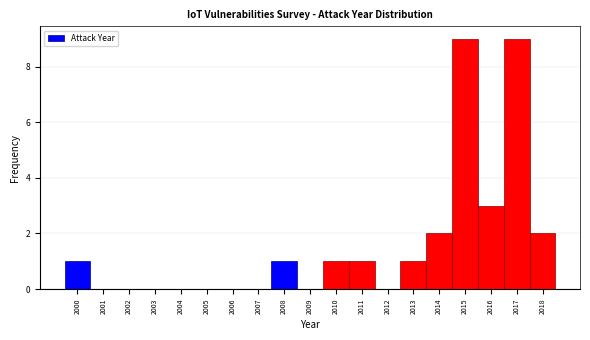

Reading left to right, list every bar in this chart as the range it spans on the x-axis followed by its height. The values are not printed on the chart, so give them approximately, as read against the axis.

1999.5 to 2000.5: 1
2000.5 to 2001.5: 0
2001.5 to 2002.5: 0
2002.5 to 2003.5: 0
2003.5 to 2004.5: 0
2004.5 to 2005.5: 0
2005.5 to 2006.5: 0
2006.5 to 2007.5: 0
2007.5 to 2008.5: 1
2008.5 to 2009.5: 0
2009.5 to 2010.5: 1
2010.5 to 2011.5: 1
2011.5 to 2012.5: 0
2012.5 to 2013.5: 1
2013.5 to 2014.5: 2
2014.5 to 2015.5: 9
2015.5 to 2016.5: 3
2016.5 to 2017.5: 9
2017.5 to 2018.5: 2